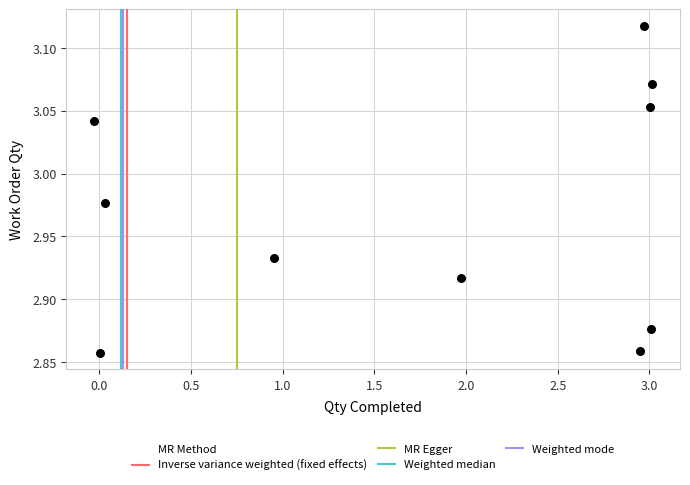

What is the average X value?

1.8